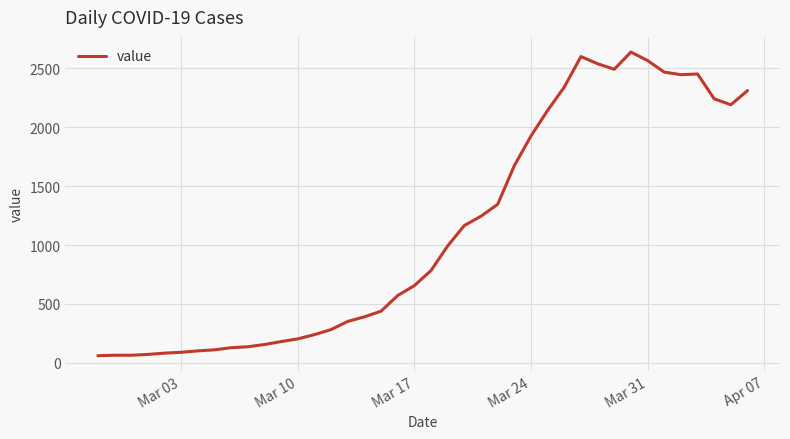

What is the smallest value displayed?

61